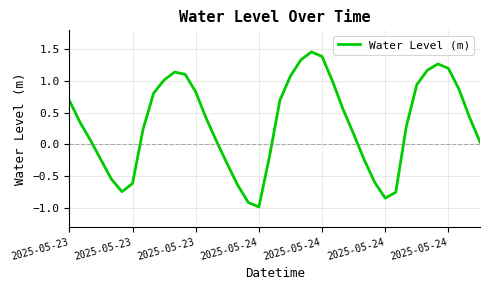

What is the smallest value displayed?

-1.0